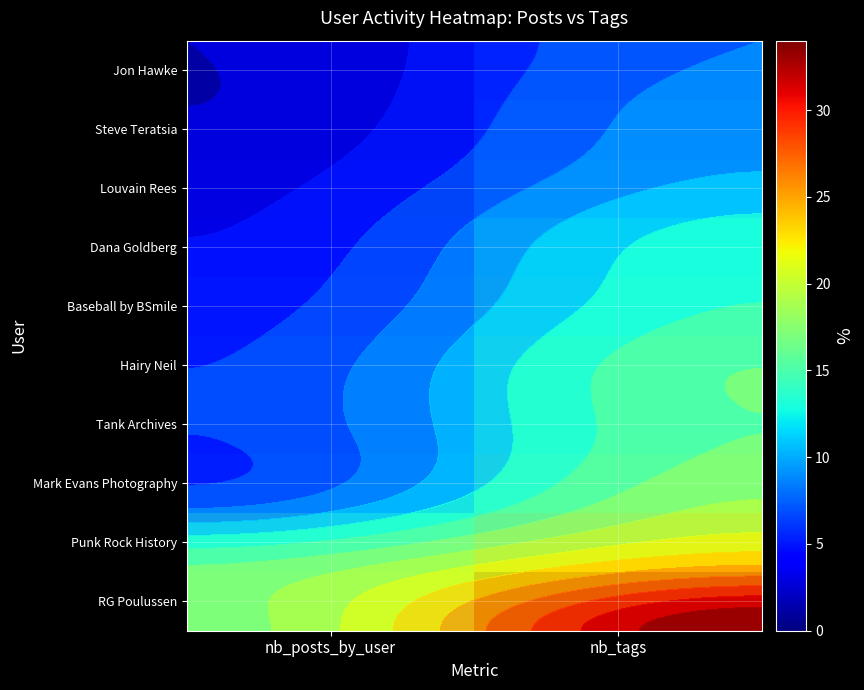

Between nb_posts_by_user and nb_tags, which is larger?

nb_tags